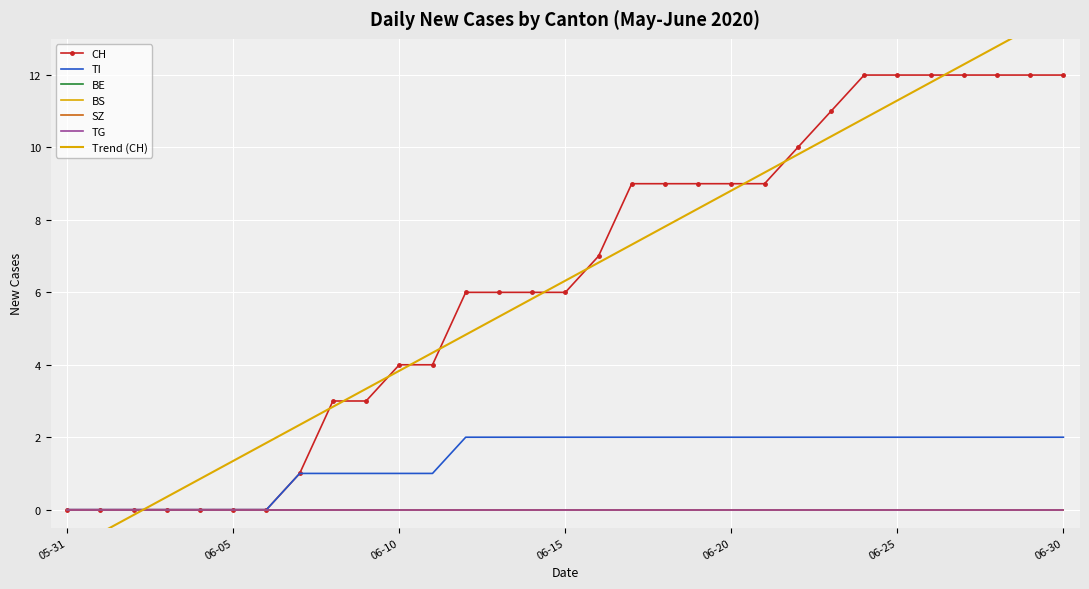

At how many categories does at least one series exceed 7?

14